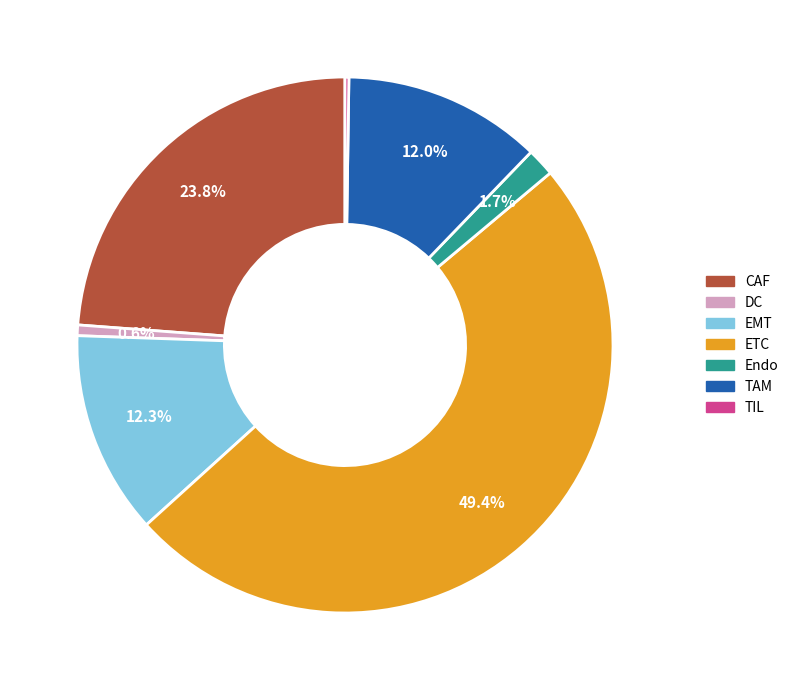

What percentage do ETC and Endo together represent?

51.1%